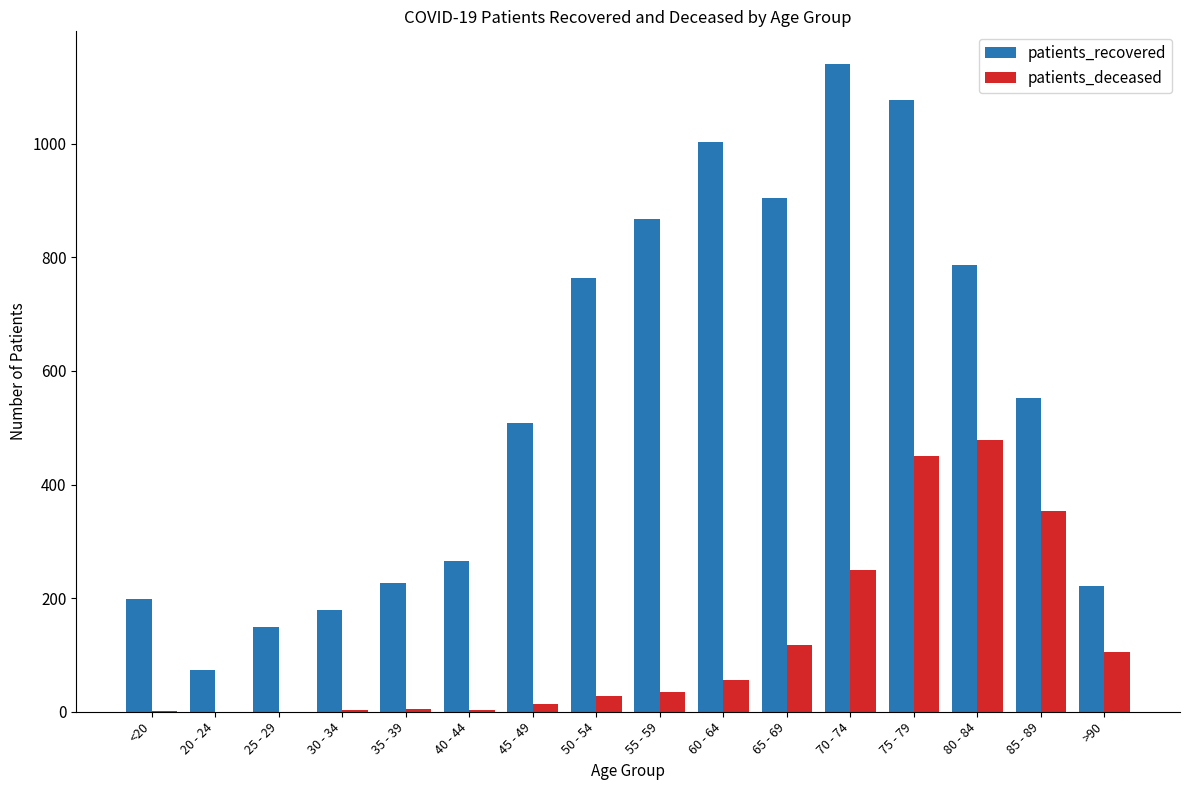

Between <20 and 85 - 89, which series saw the biggest shift?

patients_recovered